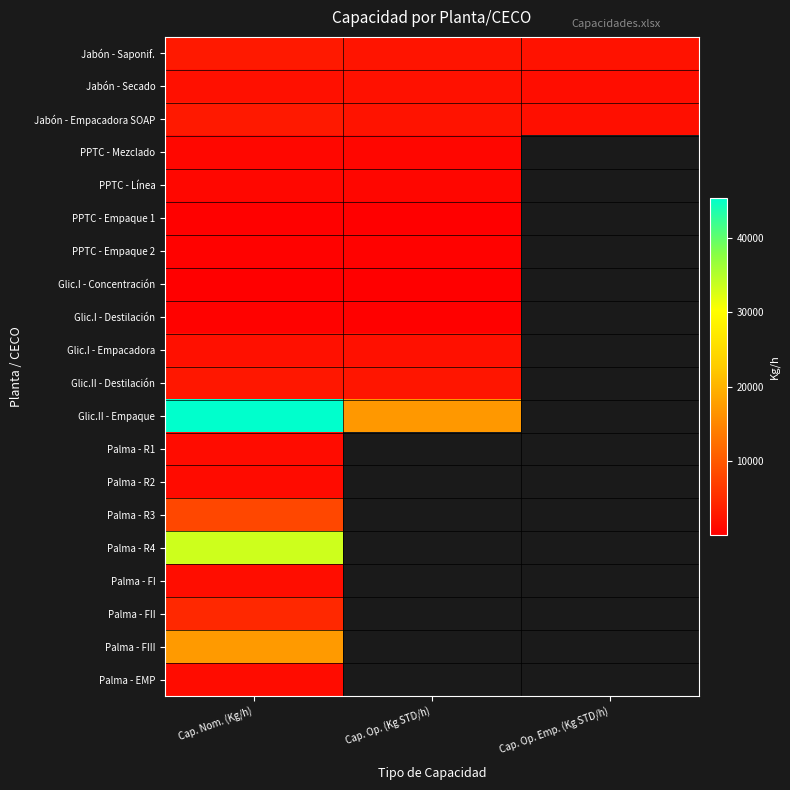

What value does the Palma - FII series have at Cap. Nom. (Kg/h)?

4639.3